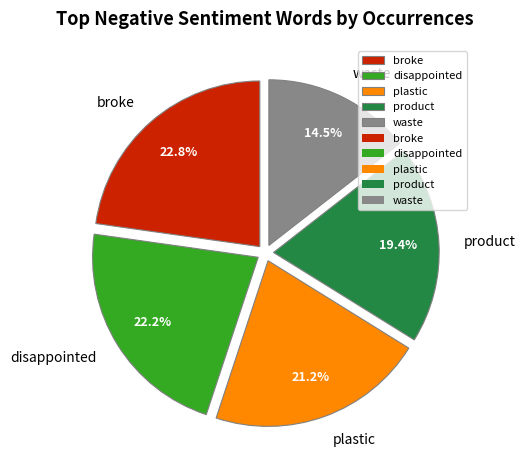

Combined, do product and plastic account for over 50%?

No